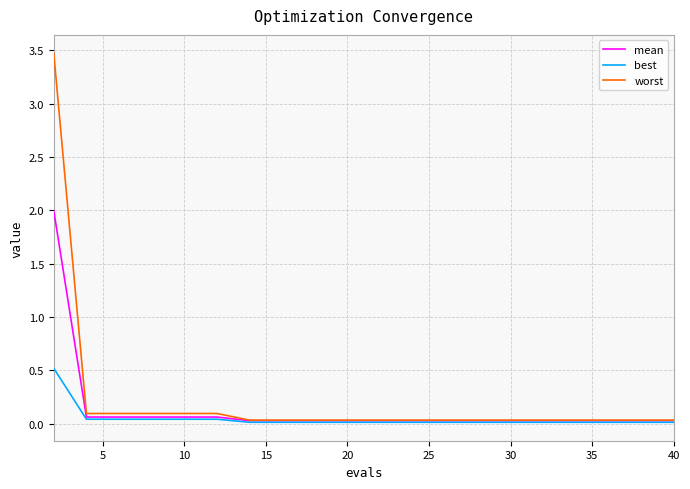

What is the difference between the maximum and minimum values in the mean series?

2.0